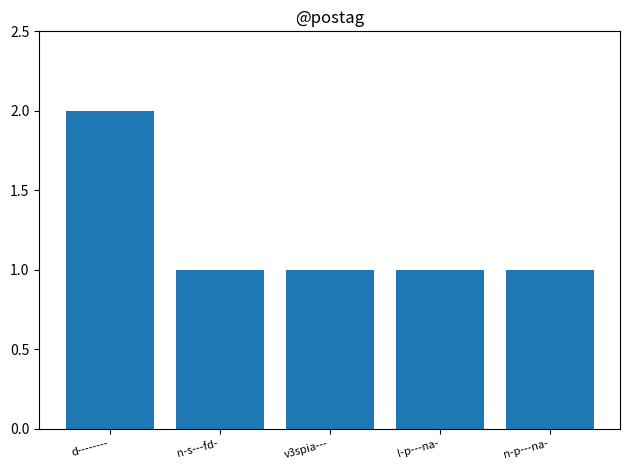

What is the change in value from d-------- to l-p---na-?

-1